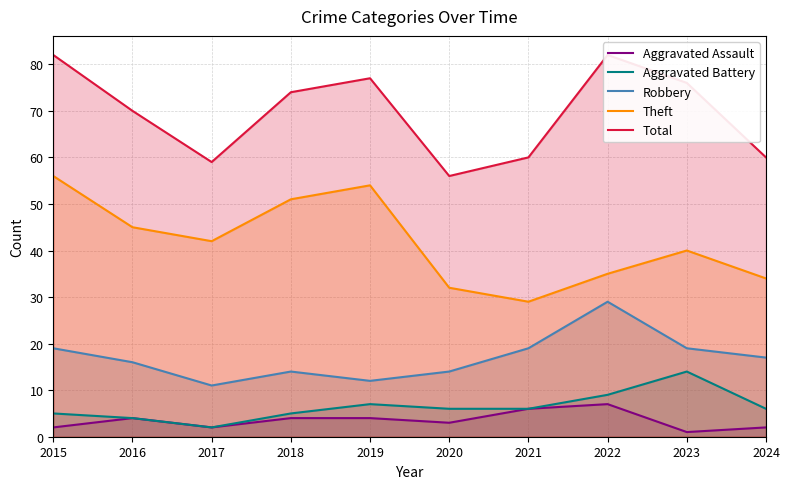

What is the total value across all series at 2017?

116